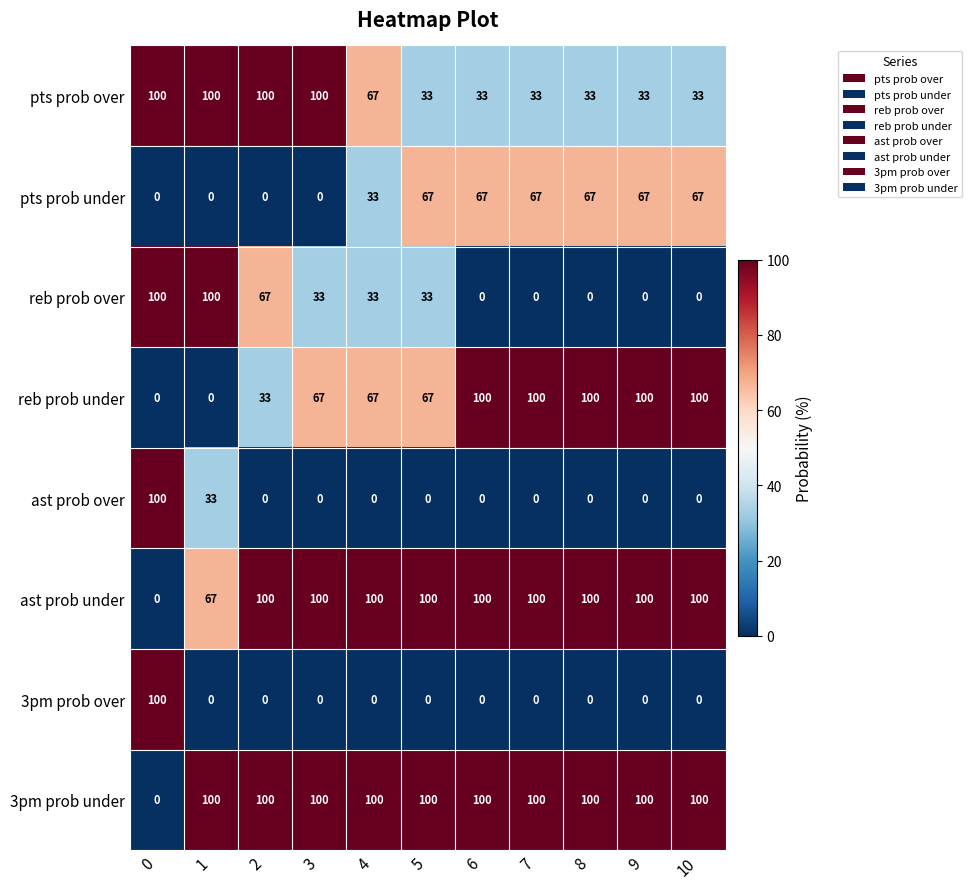

True or false: 3pm prob over has a value of 0 at 6.

True